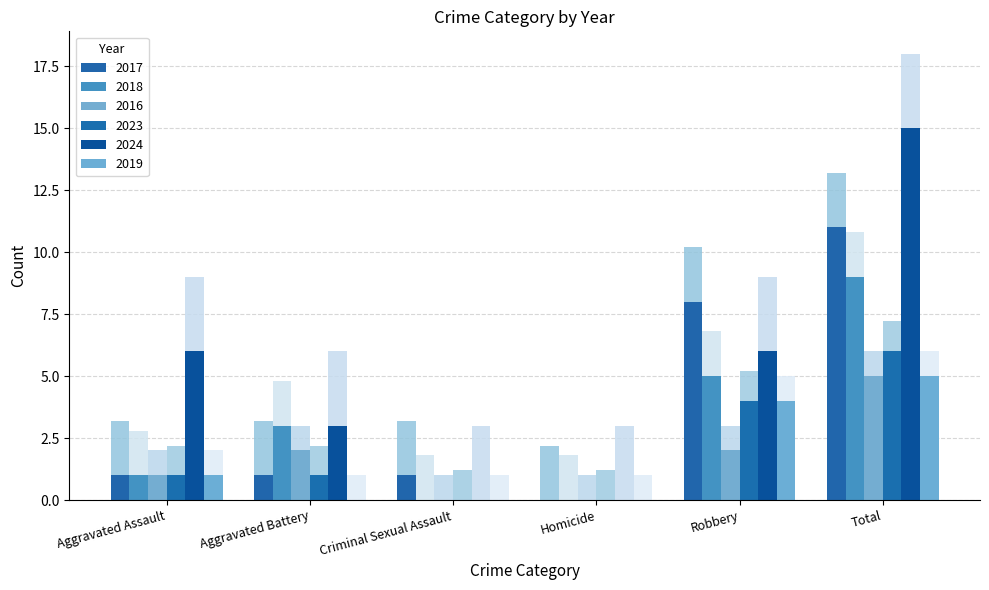

At which label is 2024 closest to 10?

Aggravated Assault